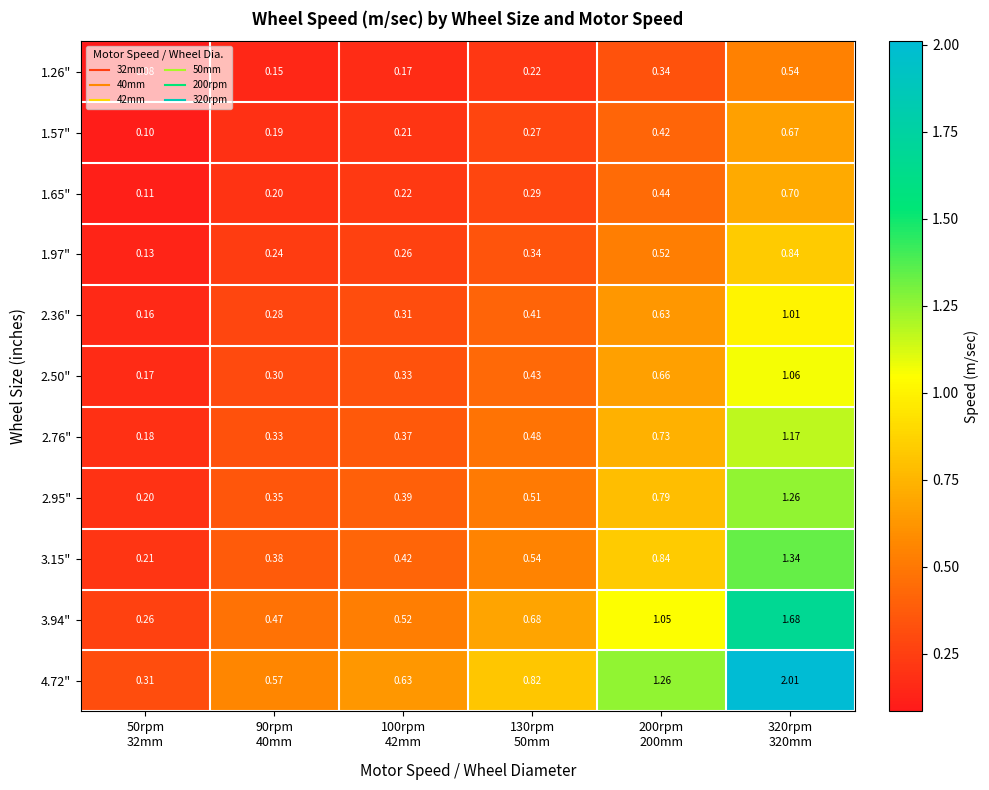

How many distinct data groups are displayed?

11